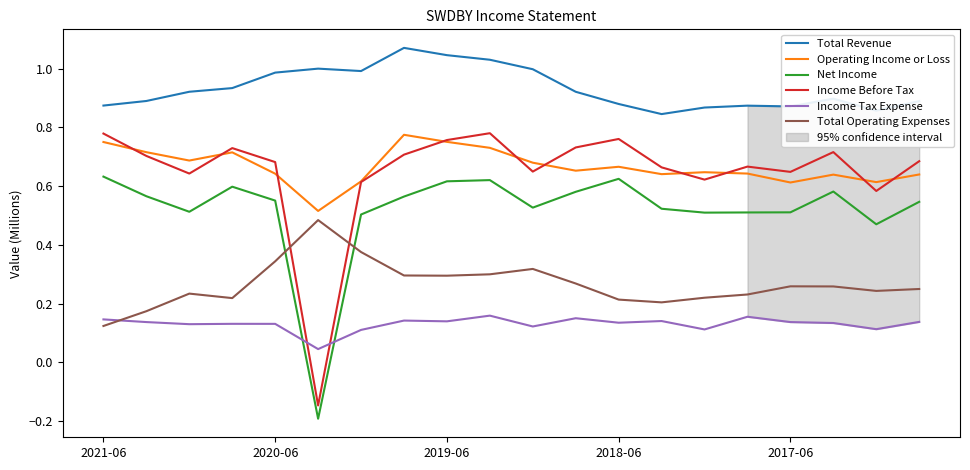

What are all the series names shown in the legend?

Total Revenue, Operating Income or Loss, Net Income, Income Before Tax, Income Tax Expense, Total Operating Expenses